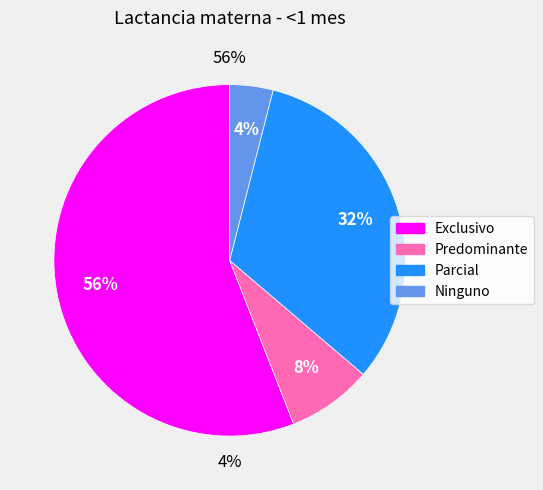

The Predominante slice represents 19% of the pie. True or false?

False